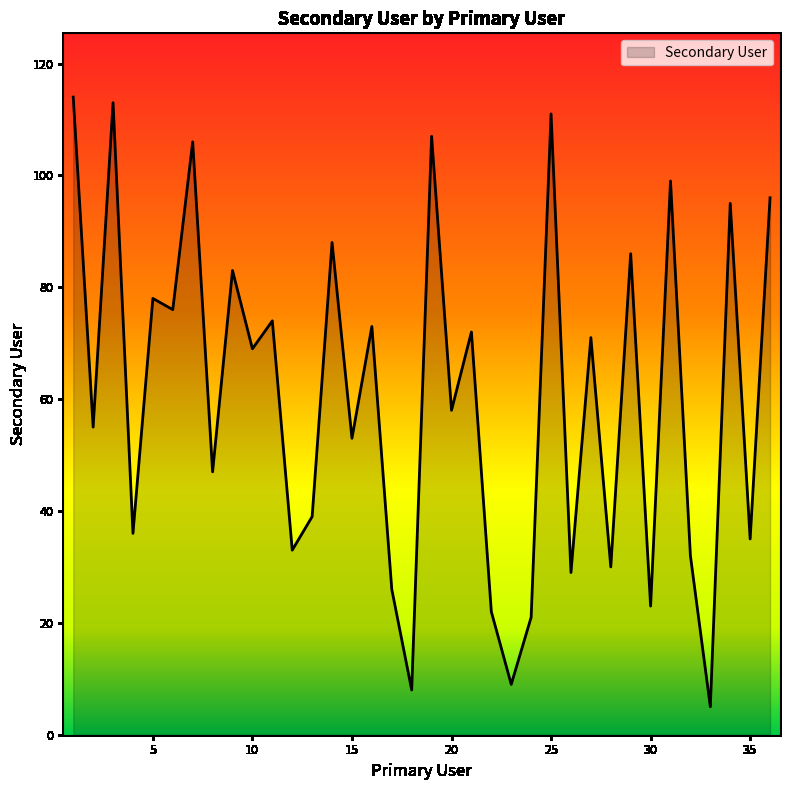

What is the minimum value shown in the chart?

5